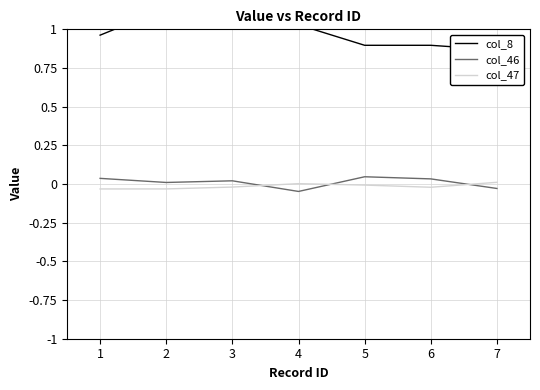

Rank the categories by col_8 value from highest to lowest.

2, 3, 4, 1, 5, 6, 7